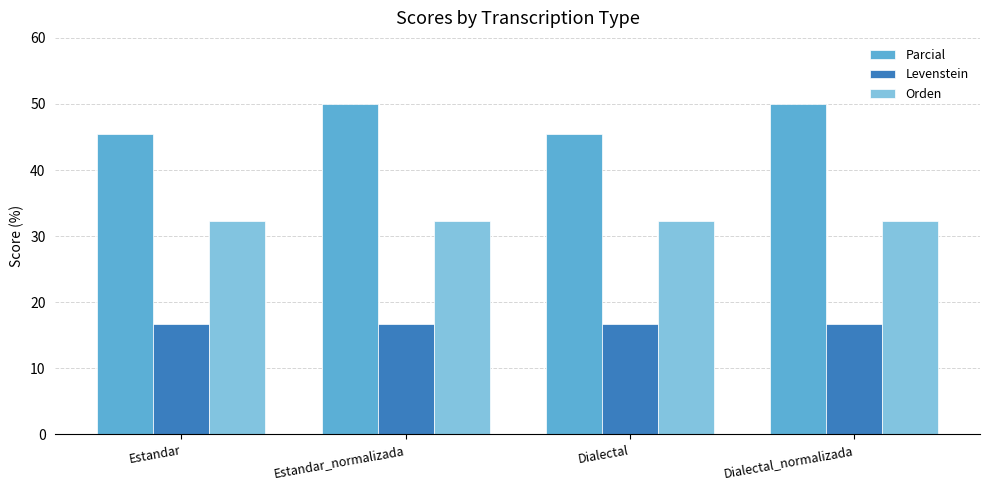

What is the average value of the Orden series?

32.3